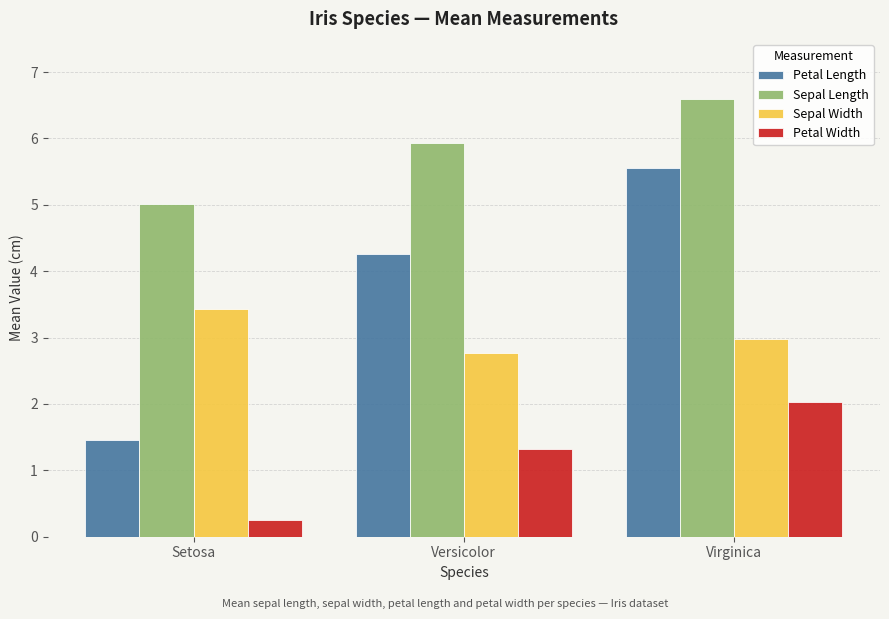

What is the label of the 1st bar from the right?

Virginica